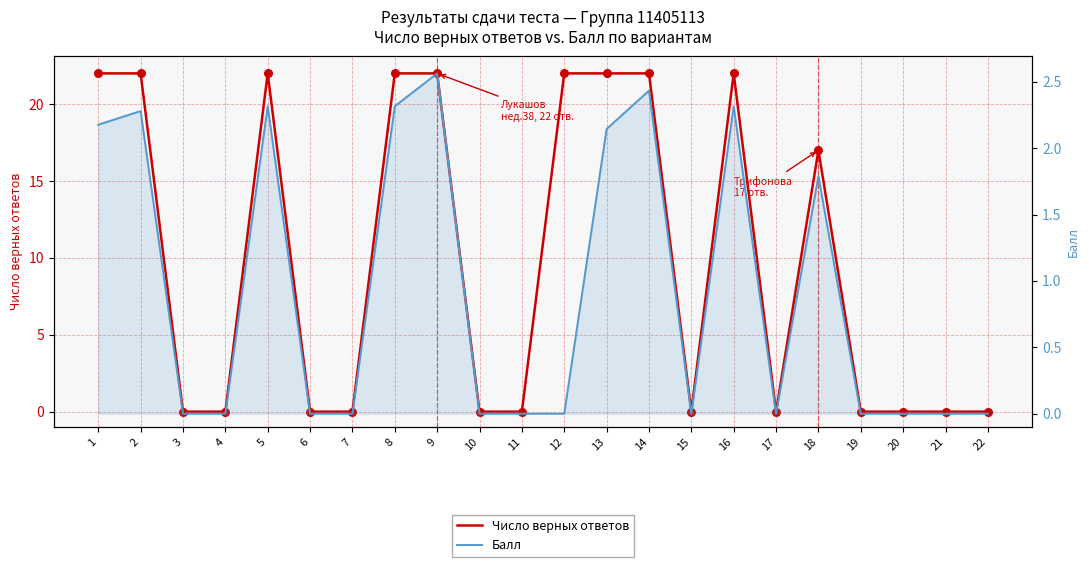

Which series has the largest total across all categories?

Число верных ответов